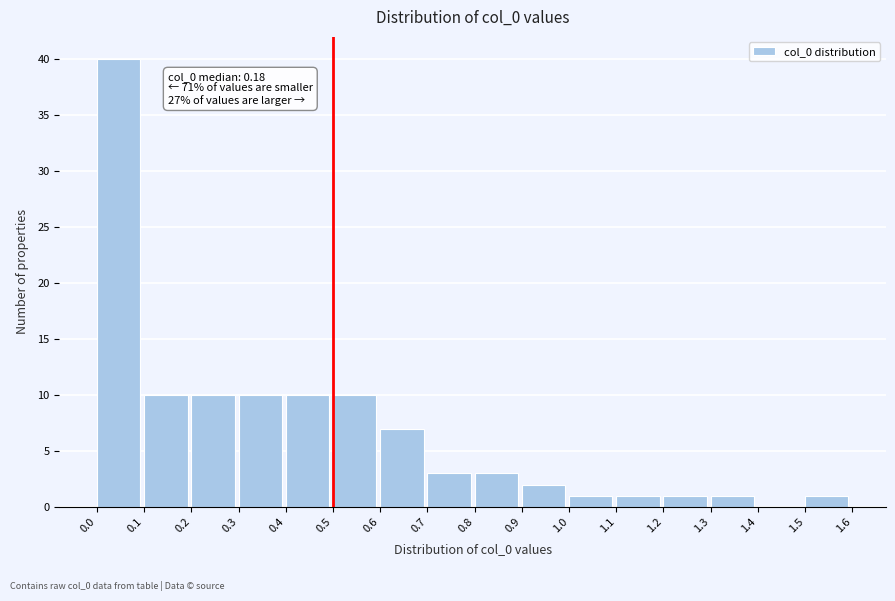

Over which range of the x-axis is the bar tallest?

0.0 to 0.1